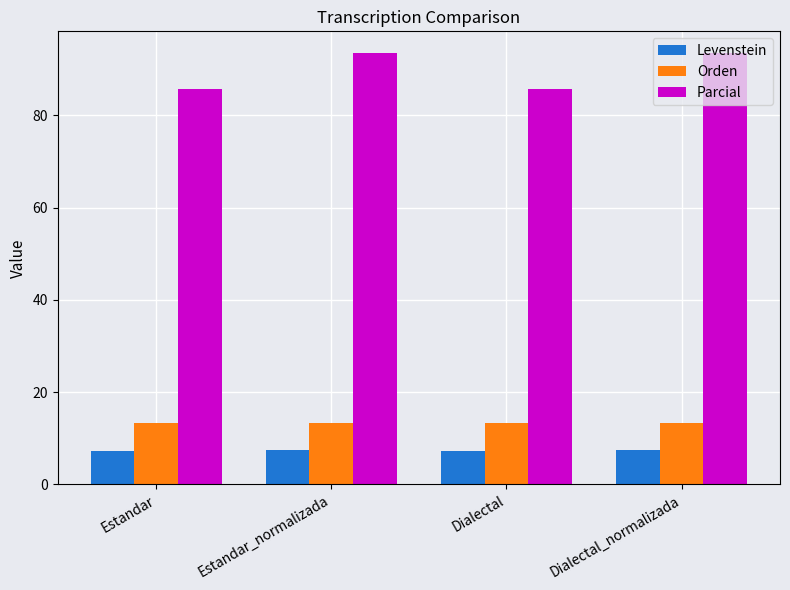

At Estandar_normalizada, list the series in order from smallest to largest.

Levenstein, Orden, Parcial